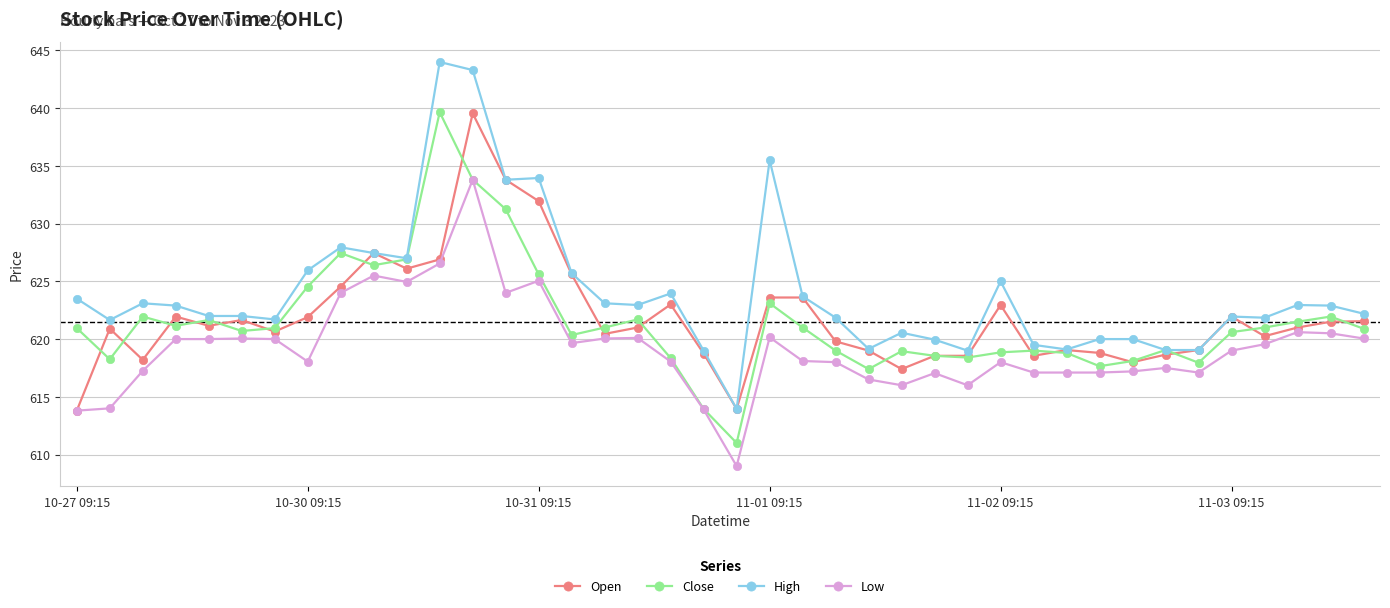

What are all the series names shown in the legend?

Open, Close, High, Low